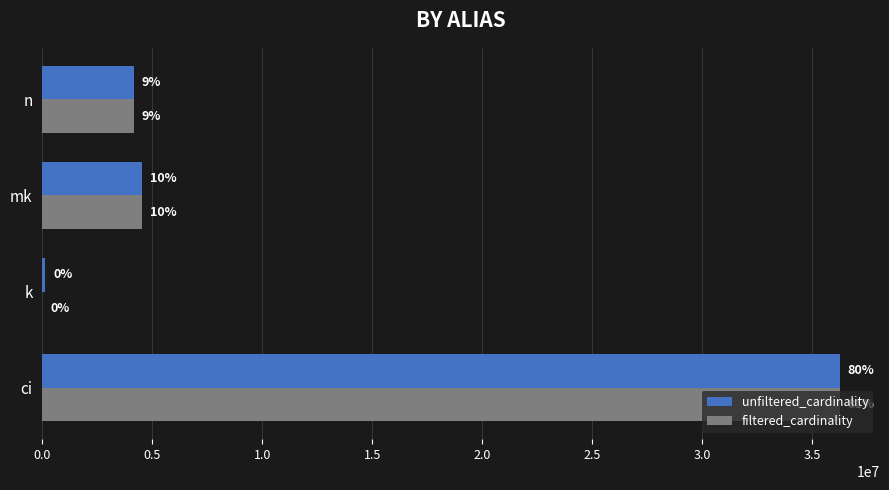

What are all the series names shown in the legend?

unfiltered_cardinality, filtered_cardinality